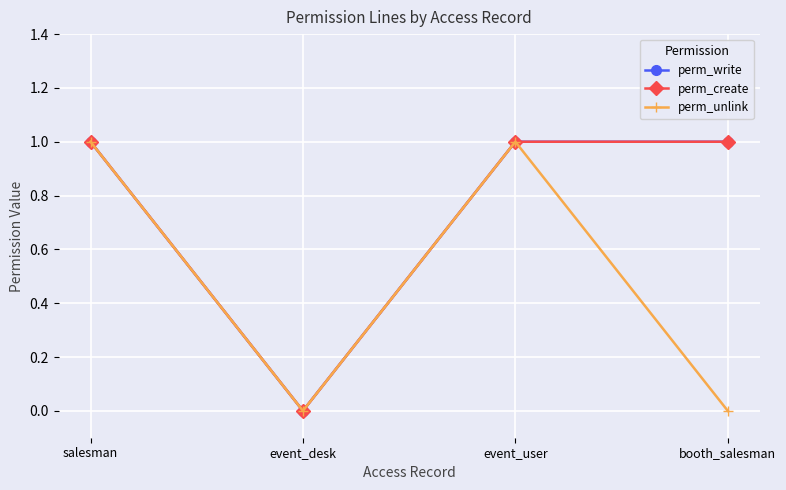

Does the chart have visible grid lines?

Yes